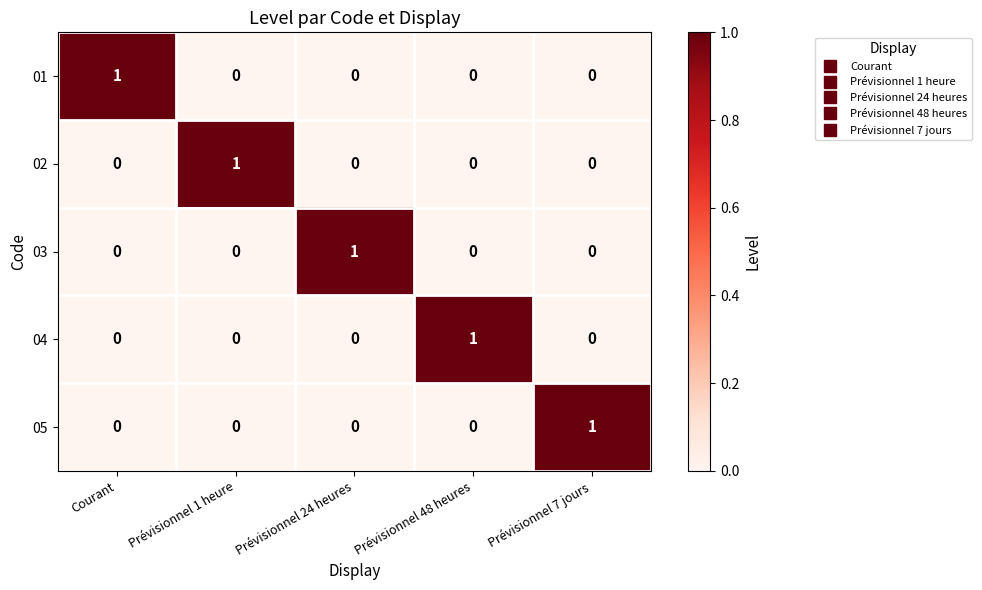

Reading right to left, transcribe all the data shown in this chart.

01: 0	0	0	0	1
02: 0	0	0	1	0
03: 0	0	1	0	0
04: 0	1	0	0	0
05: 1	0	0	0	0